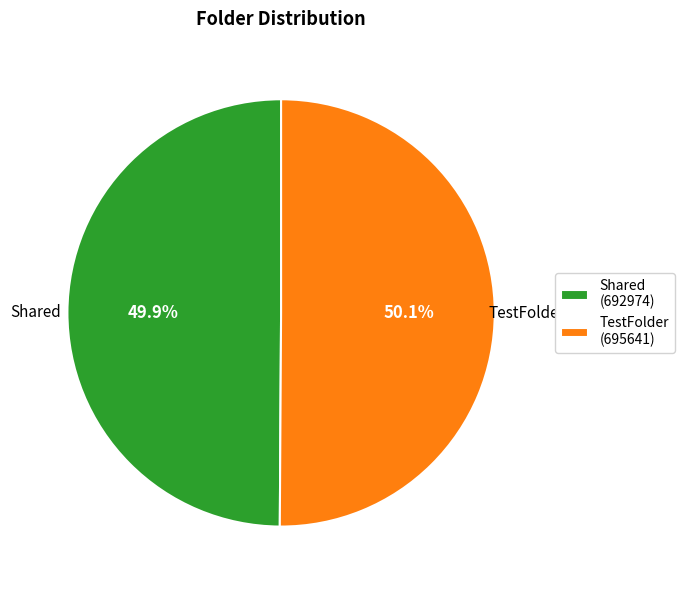

Does any single category account for the majority?

Yes